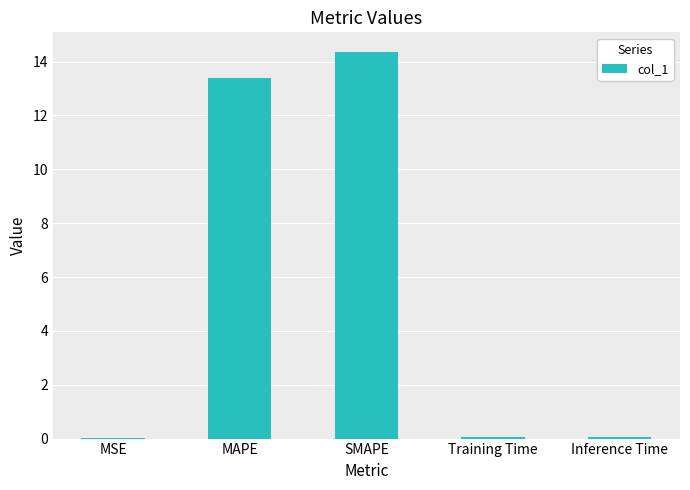

Which label corresponds to the largest value in the chart?

SMAPE